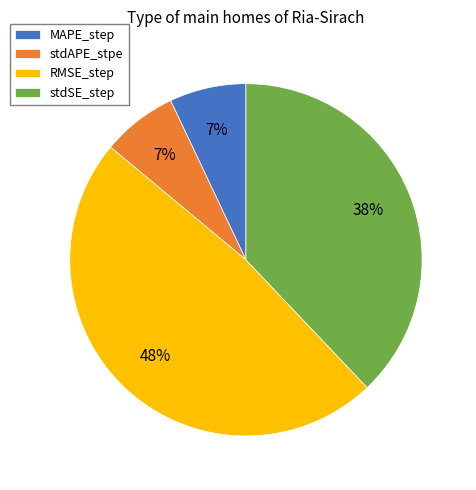

Combined, do stdSE_step and stdAPE_stpe account for over 50%?

No